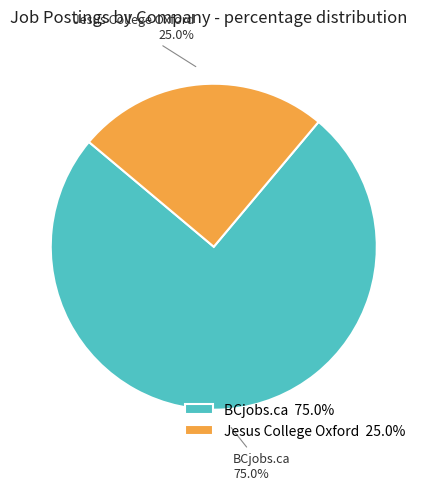

What portion of the pie excludes BCjobs.ca?

25.0%